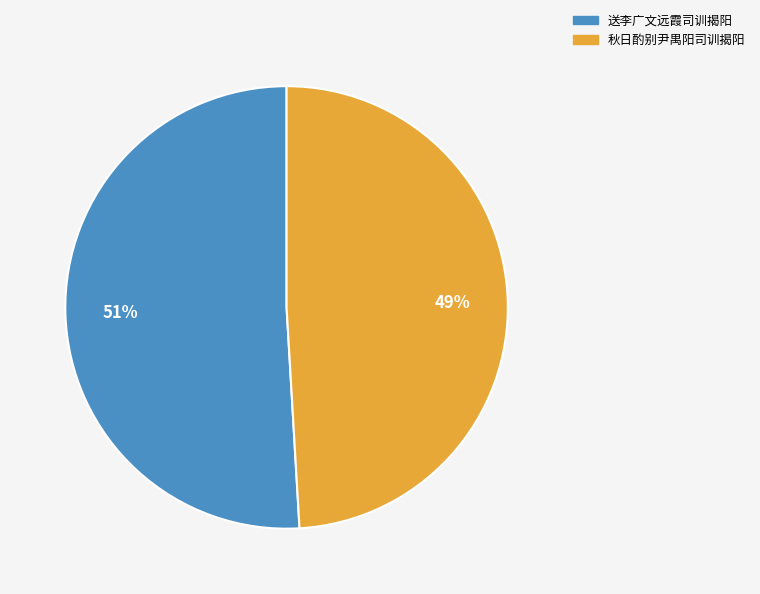

Which category has the biggest portion of the pie?

送李广文远霞司训揭阳